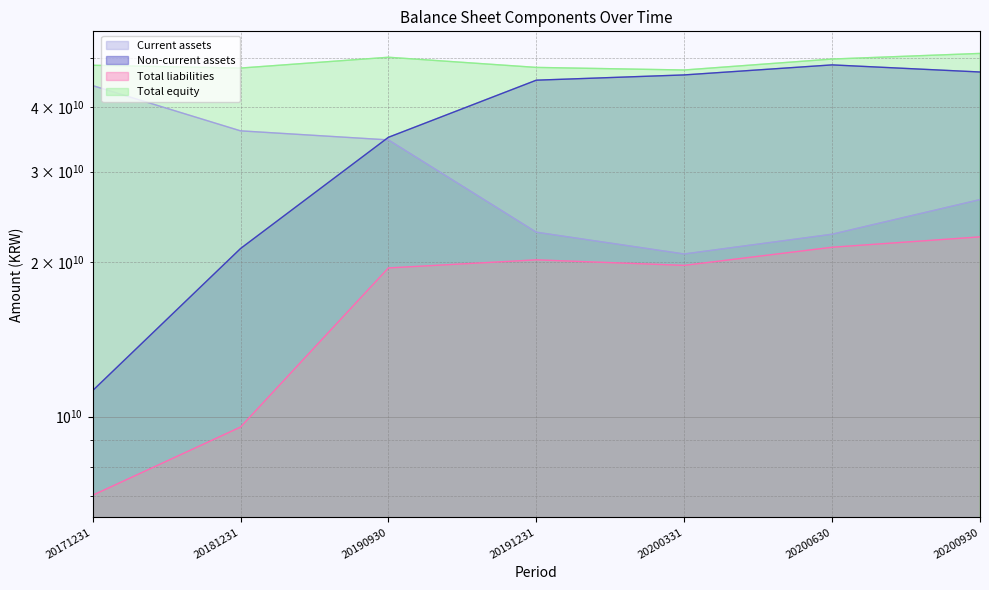

Which series changed the most between 20171231 and 20200930?

Non-current assets